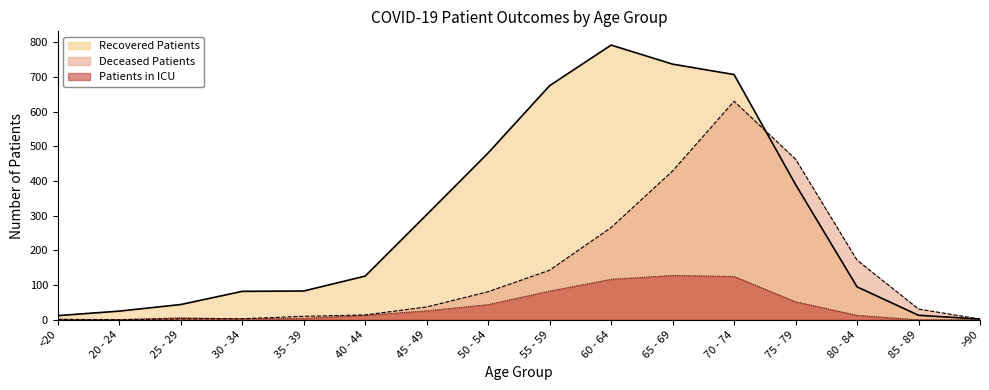

At which category does Deceased Patients reach its first local peak?

70 - 74